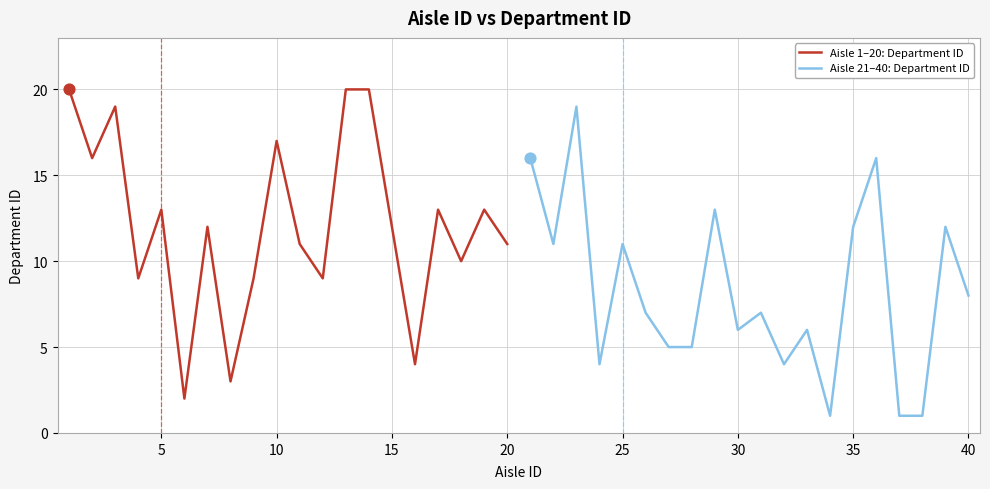

Which series reaches the maximum Y coordinate?

Aisle 1–20: Department ID